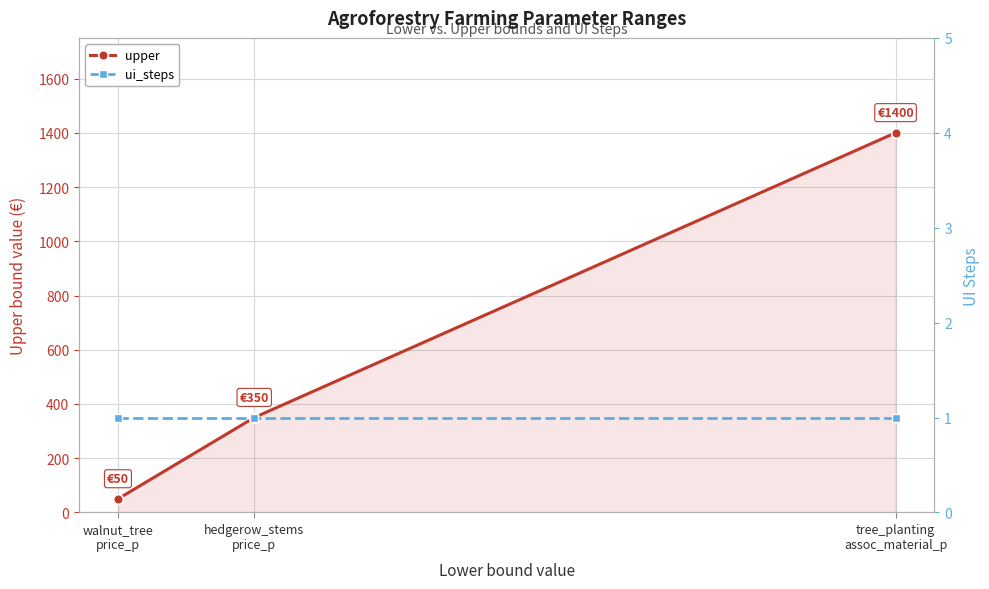

Reading left to right, transcribe all the data shown in this chart.

upper: walnut_tree
price_p=50	hedgerow_stems
price_p=350	tree_planting
assoc_material_p=1400
ui_steps: walnut_tree
price_p=1	hedgerow_stems
price_p=1	tree_planting
assoc_material_p=1